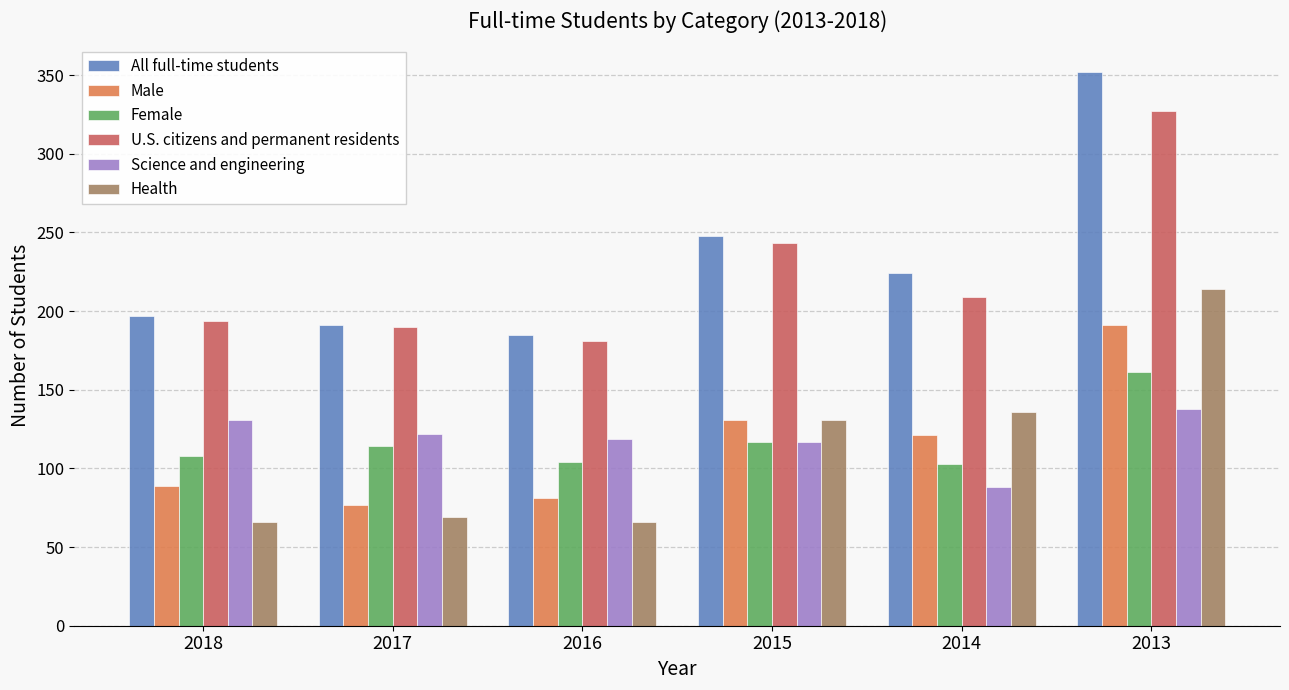

Count the number of data series in this chart.

6